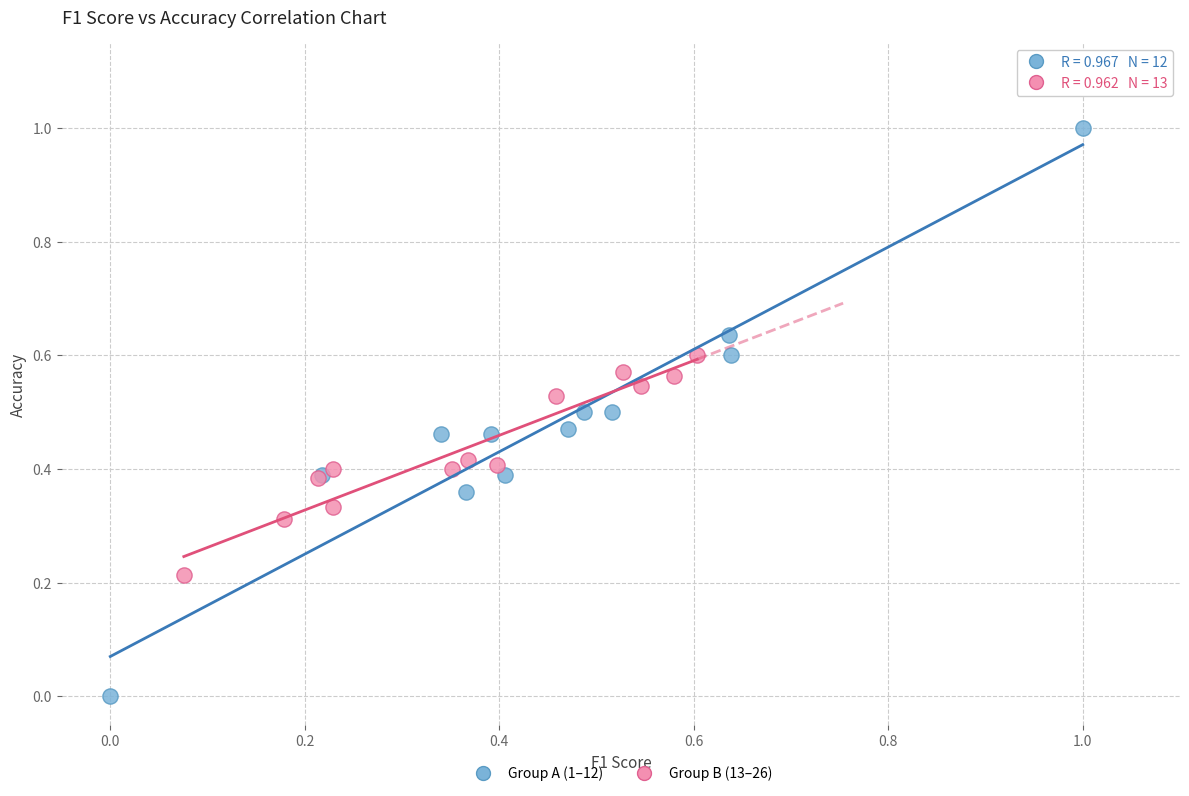

Which series has the widest spread of Y values?

Group A (1–12)